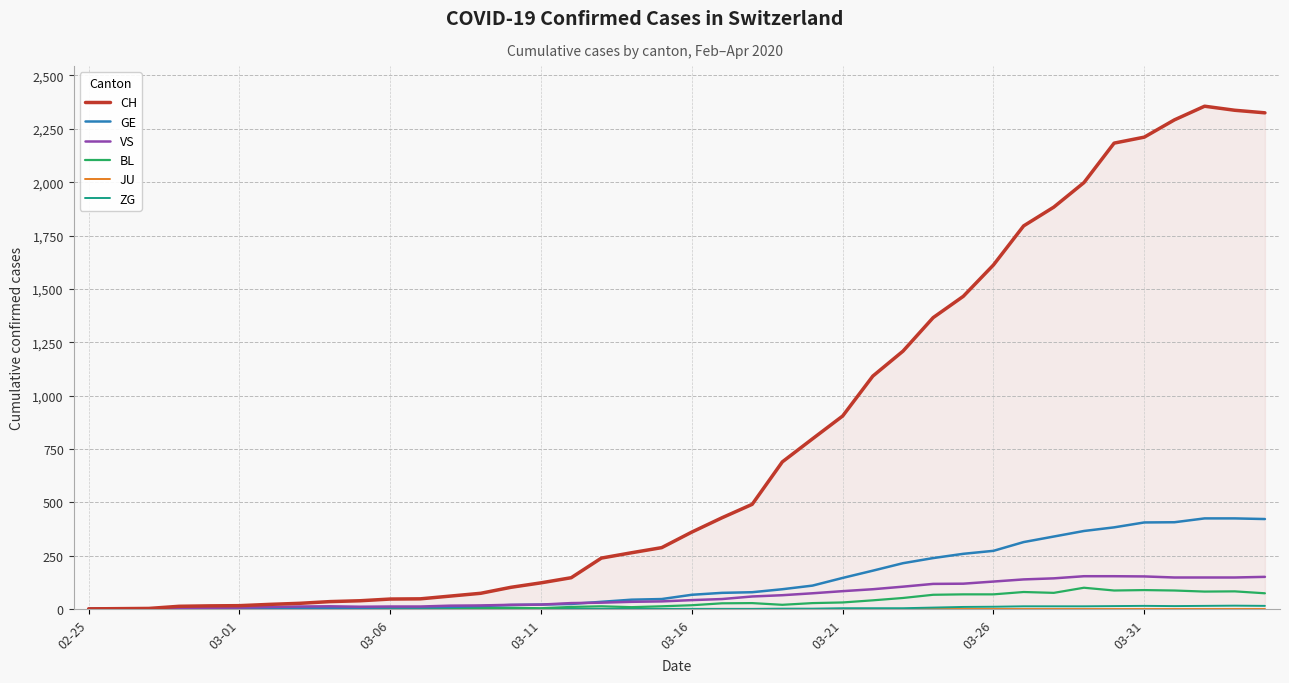

What is the maximum value for BL?

99